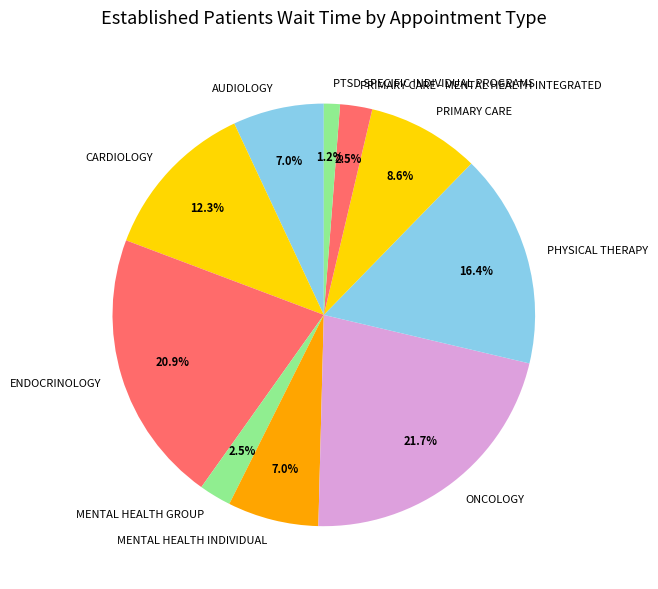

To the nearest percent, what is the average slice percentage?

10%